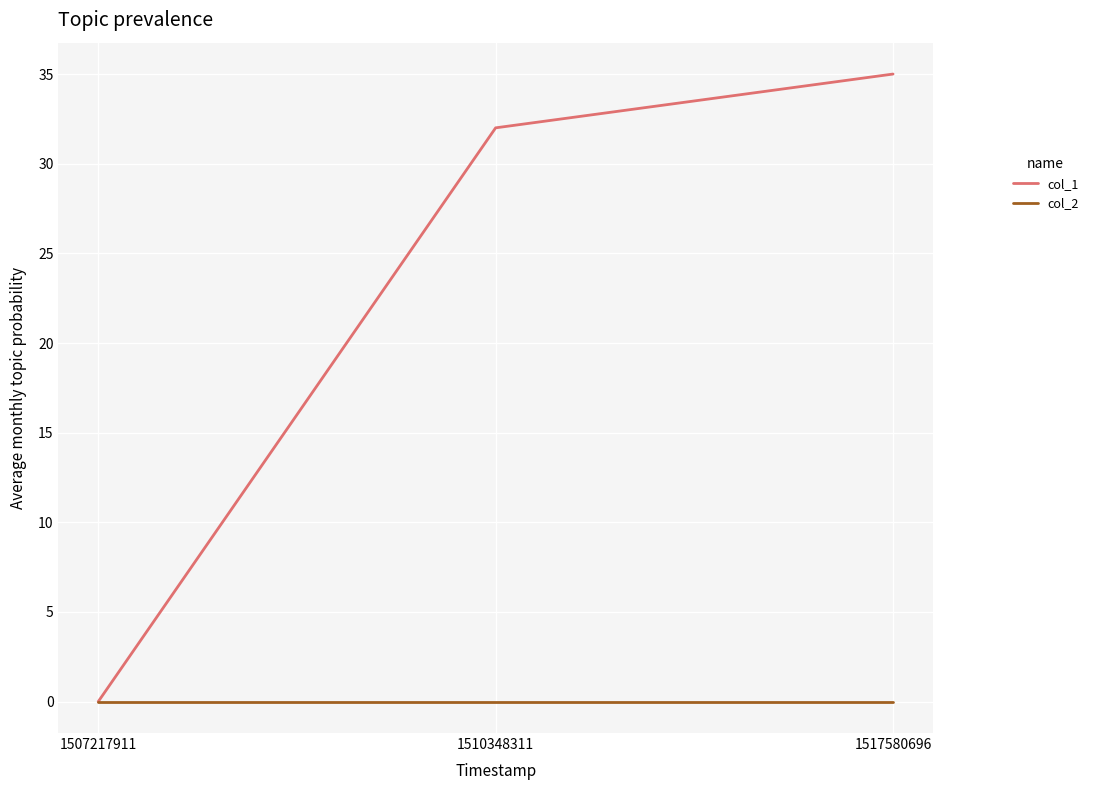

At which label is col_1 closest to 17?

1510348311